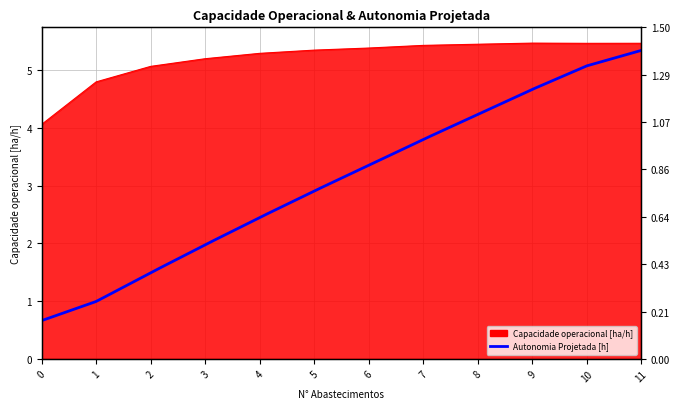

Which has a higher value, 5 or 6?

6